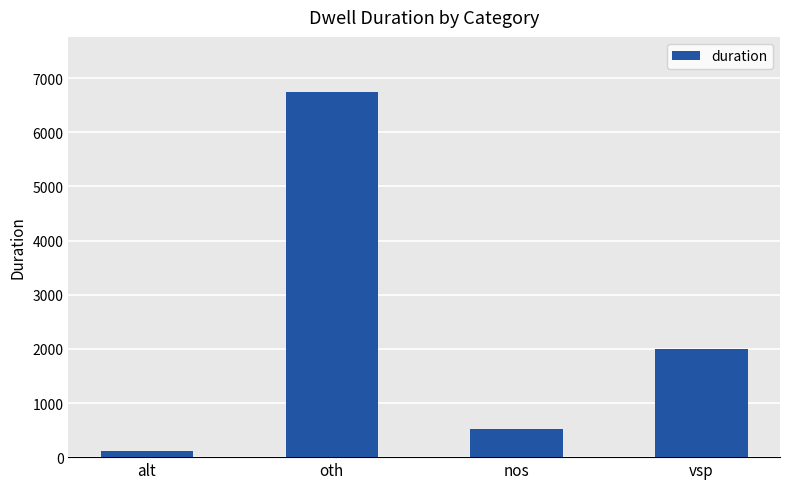

Reading right to left, extract all data points from this chart.

2003	511	6751	120